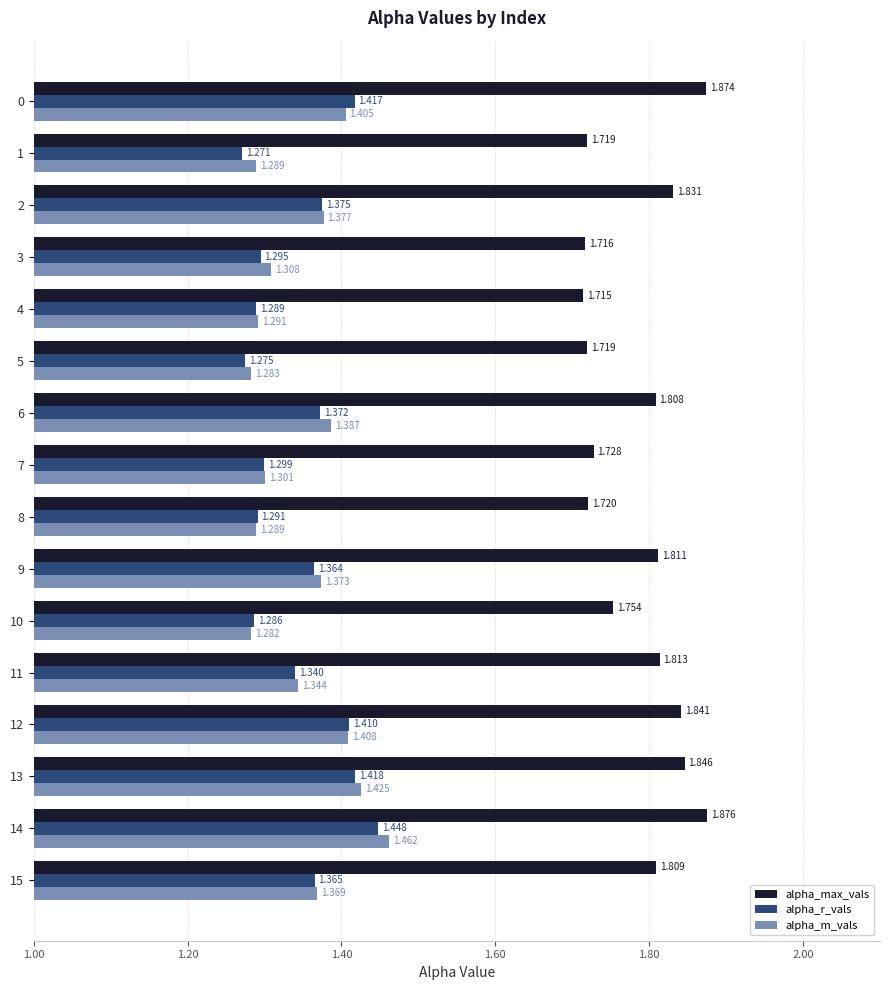

Count the number of categories in the chart.

16